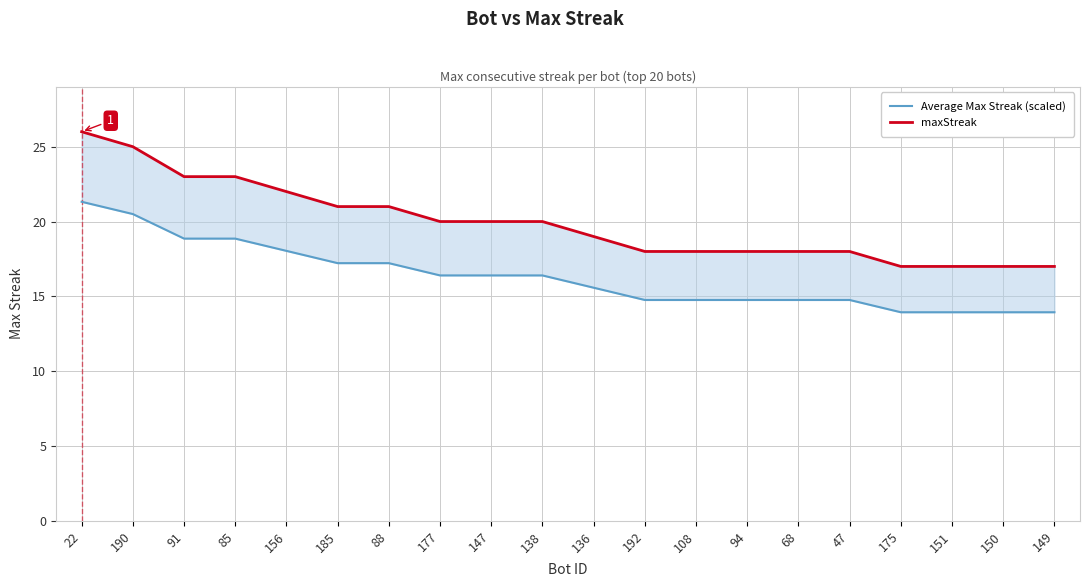

What is the difference between the maximum and minimum values in the maxStreak series?

9.0